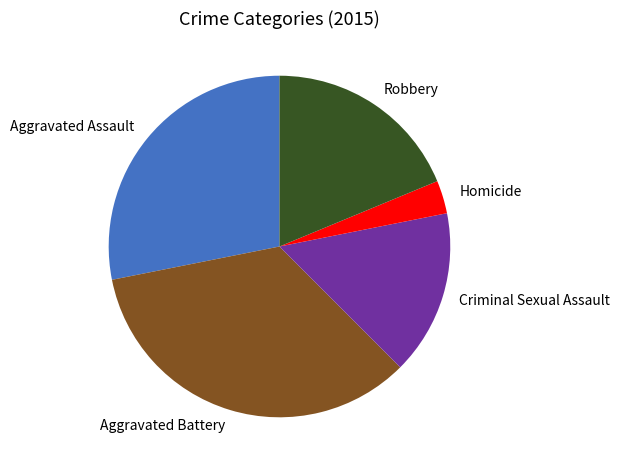

What is the largest slice in the pie chart?

Aggravated Battery